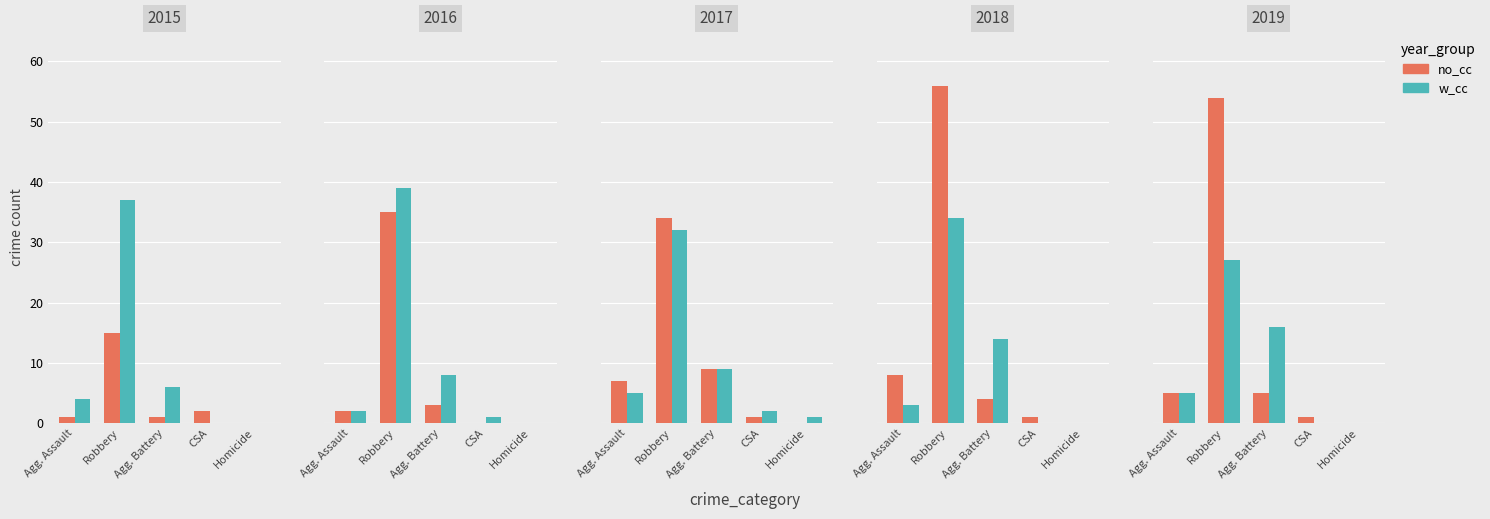

What is the label of the 5th bar from the left?

Homicide